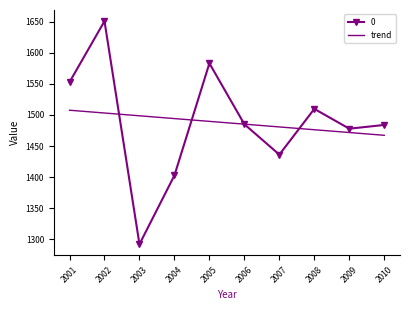

At which category is the sum across all series the highest?

2002